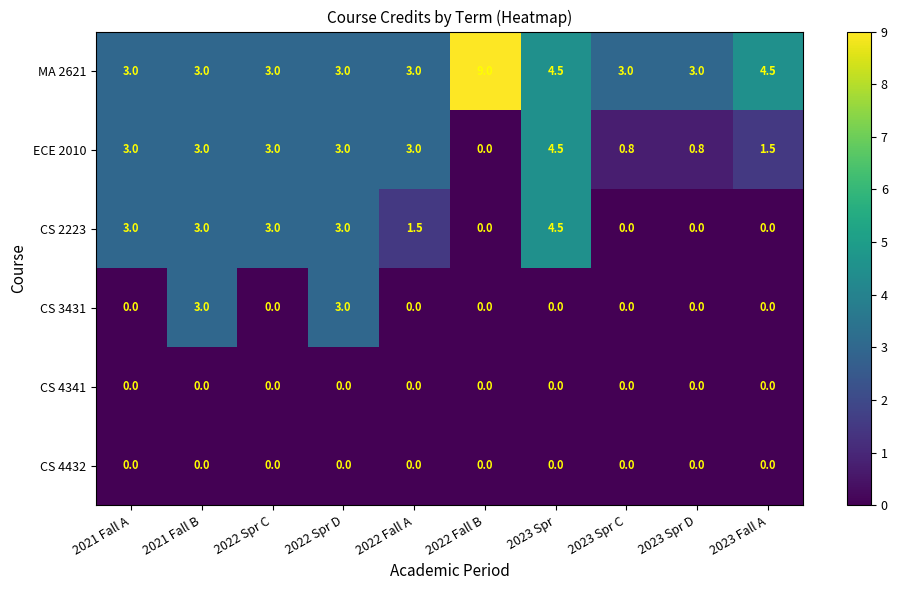

How many values in ECE 2010 are above zero?

9